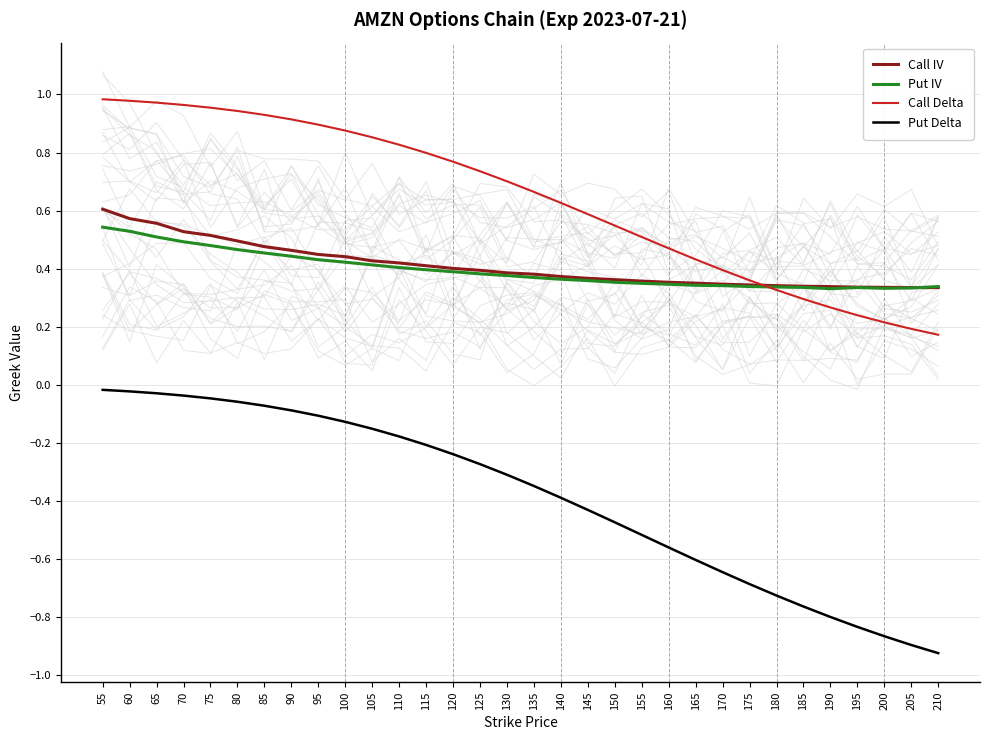

What is the greatest value displayed?

1.0